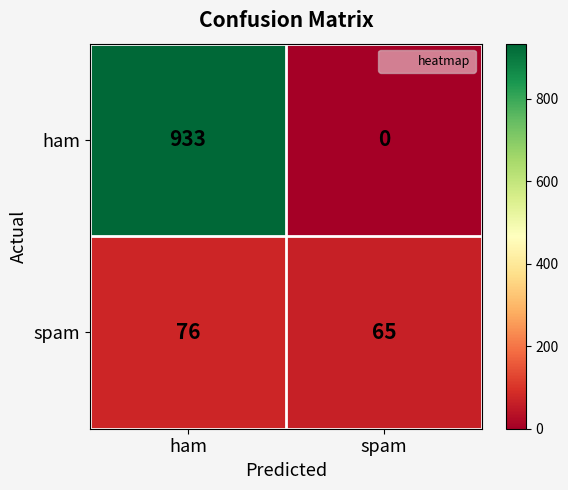

What is the maximum value for spam?

76